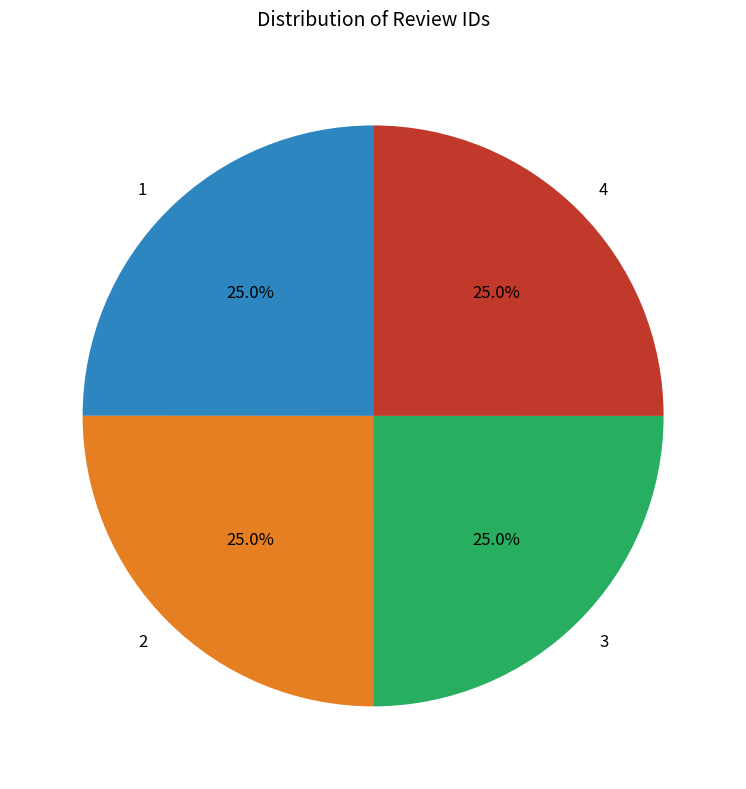

To the nearest percent, what is the combined percentage of 2 and 1?

50%